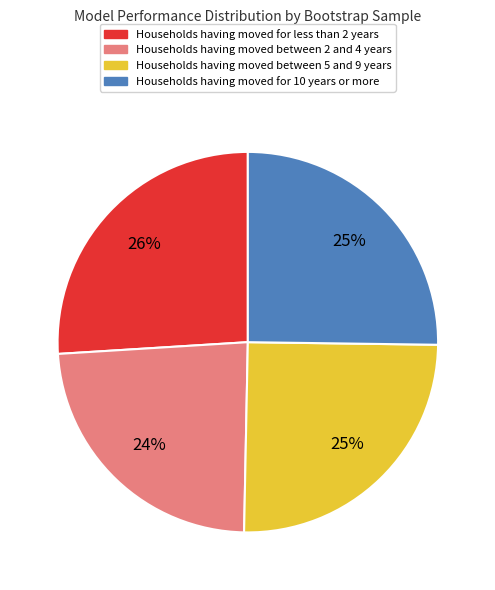

Is there any slice that represents more than half of the pie?

No